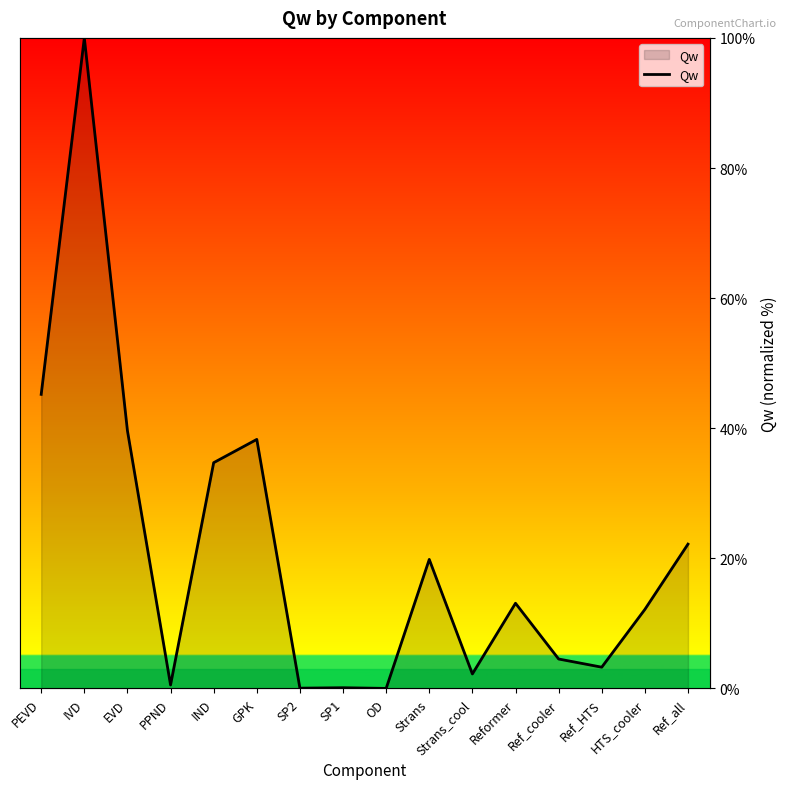

How many points are lower than both their immediate neighbors (excluding endpoints)?

5